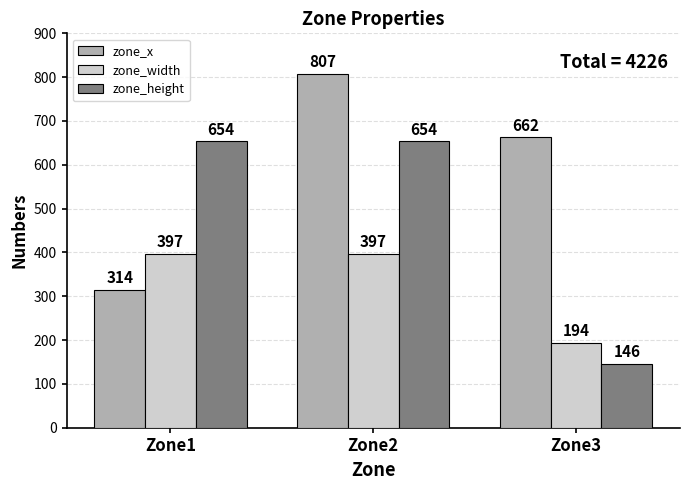

Is the value of zone_height at Zone1 greater than the value of zone_x at Zone1?

Yes